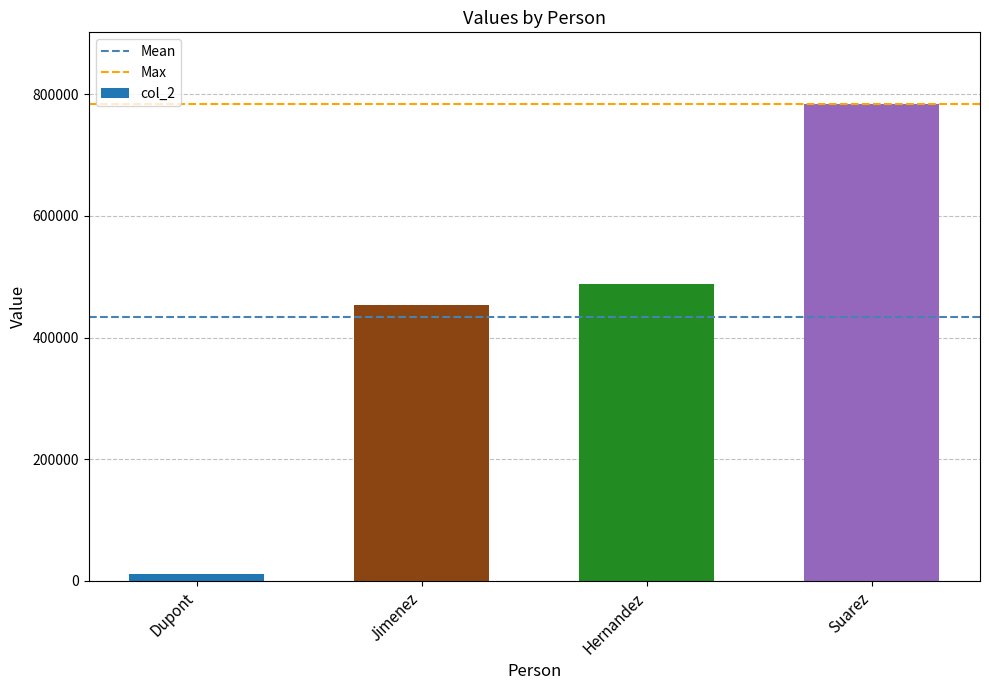

Rank the categories by value from highest to lowest.

Suarez, Hernandez, Jimenez, Dupont